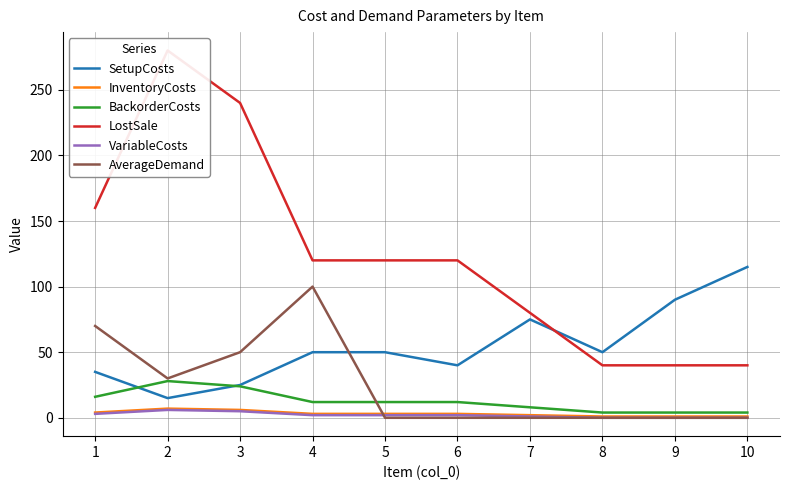

Where does the InventoryCosts series first go above 3?

1